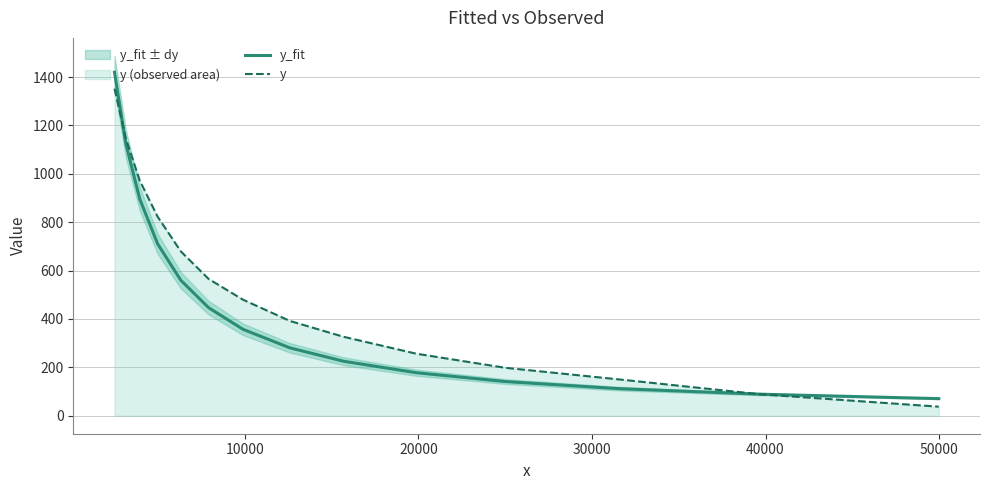

True or false: y_fit has more than 1 interior local peaks.

False